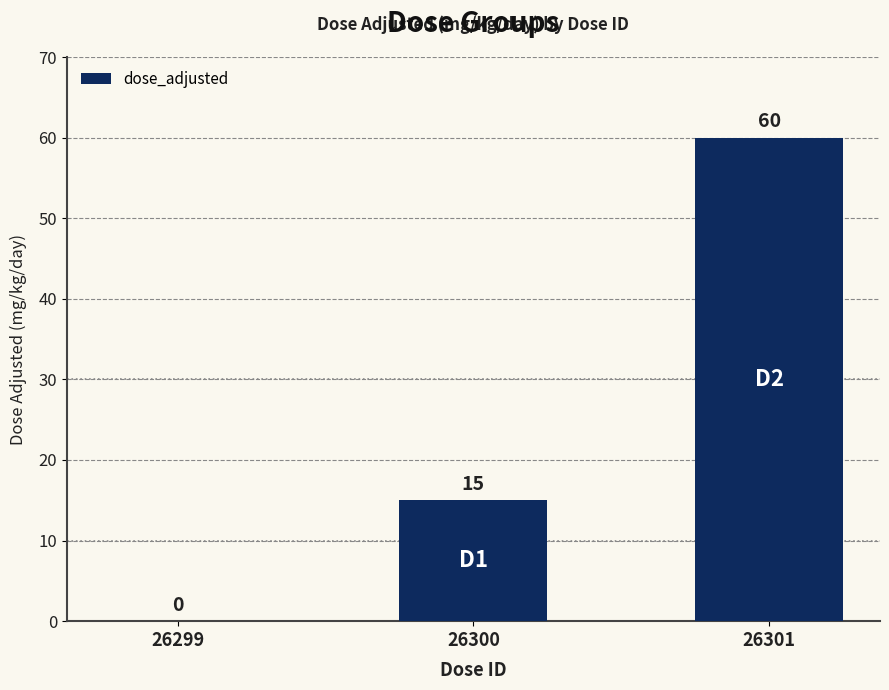

Approximately how many times larger is the value at 26301 compared to 26300?

4.0